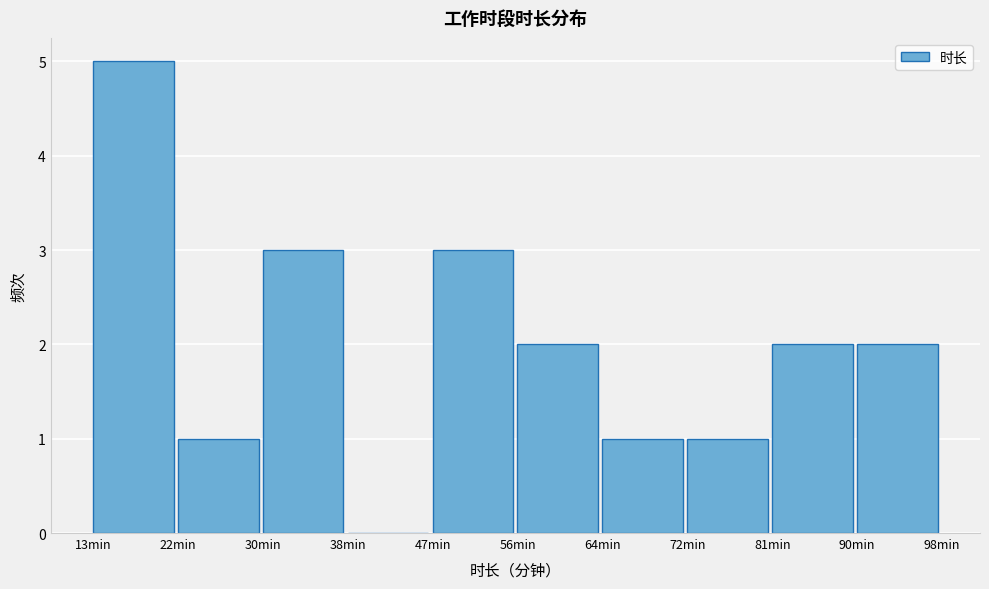

Reading left to right, list every bar in this chart as the range it spans on the x-axis followed by its height. Neither the bar edges nor the heights are printed on the chart, so give them approximately, as read against the axes.

13.0 to 21.5: 5
21.5 to 30.0: 1
30.0 to 38.5: 3
38.5 to 47.0: 0
47.0 to 55.5: 3
55.5 to 64.0: 2
64.0 to 72.5: 1
72.5 to 81.0: 1
81.0 to 89.5: 2
89.5 to 98.0: 2